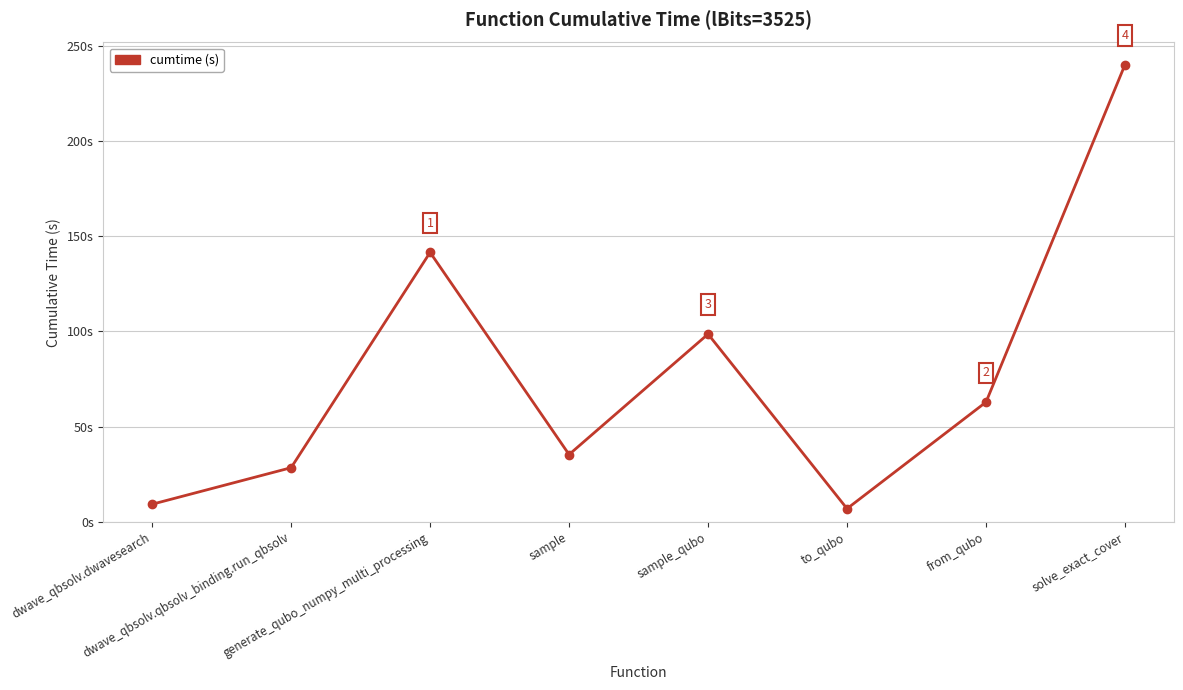

True or false: the data has more than 1 interior local peaks.

True